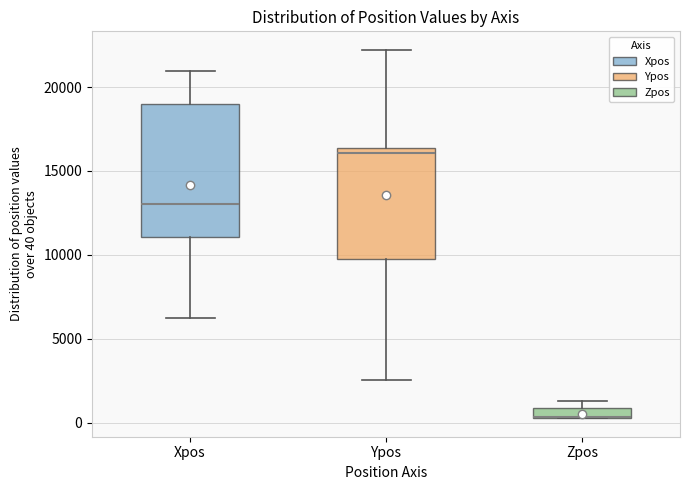

Where does the lower whisker of the box for Xpos end on the y-axis? The values are not printed on the chart, so give them approximately, as read against the axis.

6500